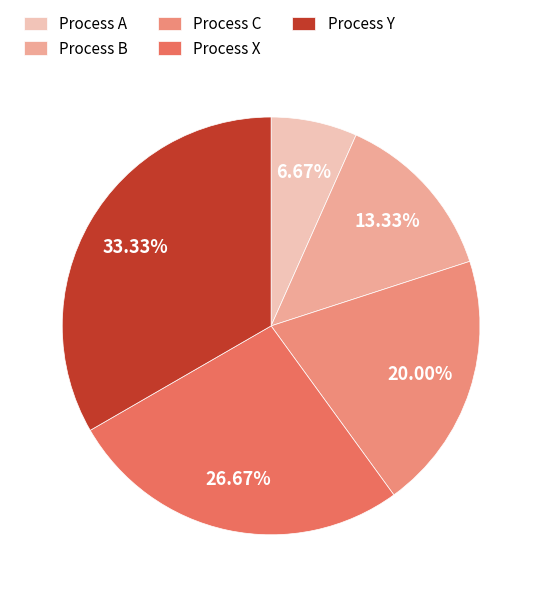

The Process C slice represents 29% of the pie. True or false?

False